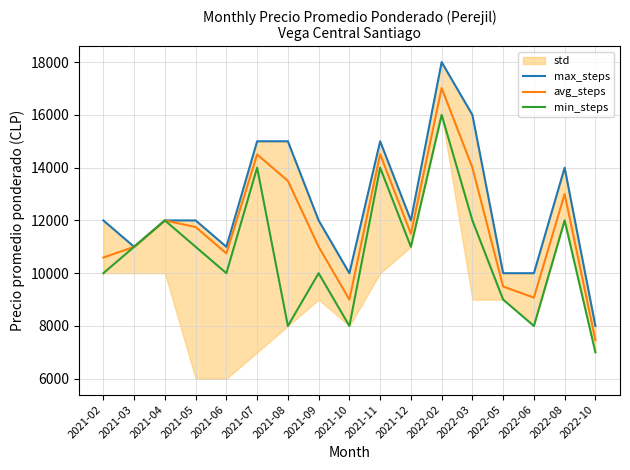

Between 2021-08 and 2022-08, which series saw the biggest shift?

min_steps